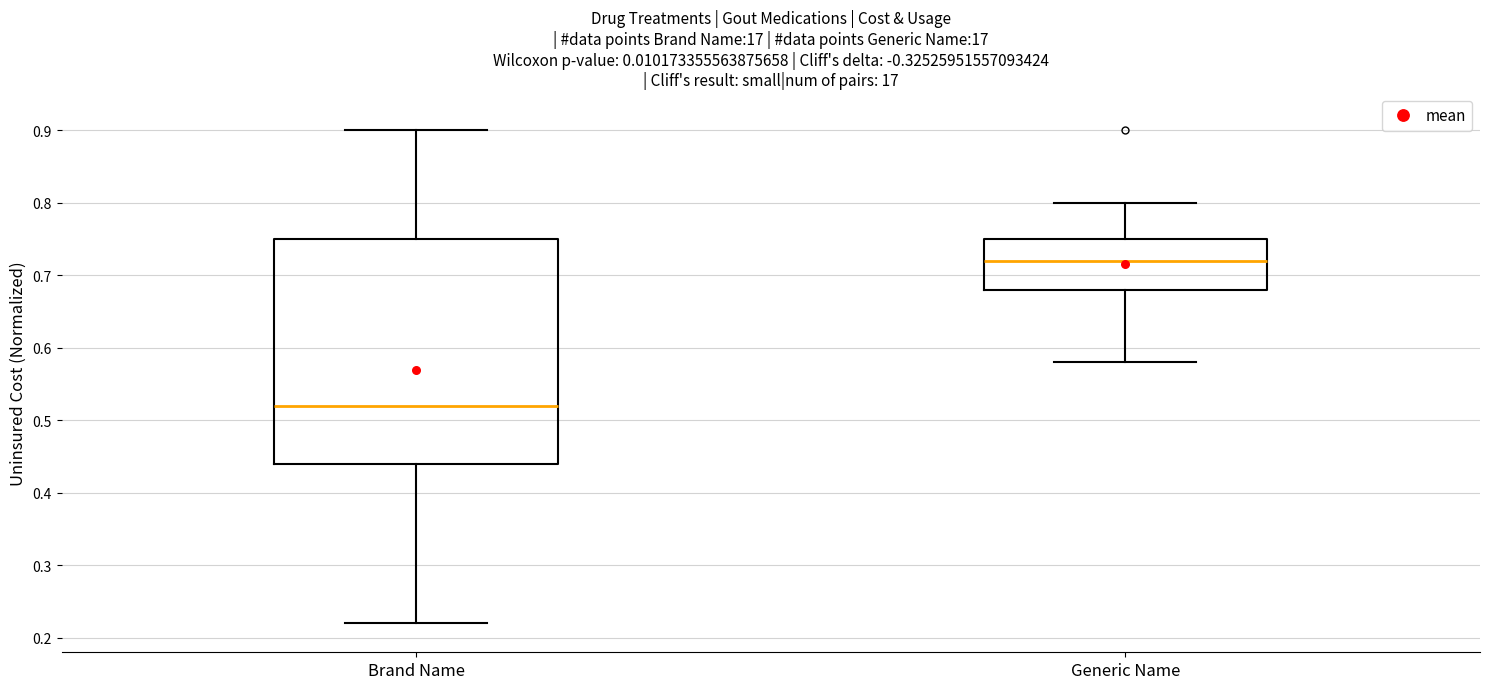

Where does the lower whisker of the box for Generic Name end on the y-axis? The values are not printed on the chart, so give them approximately, as read against the axis.

0.58